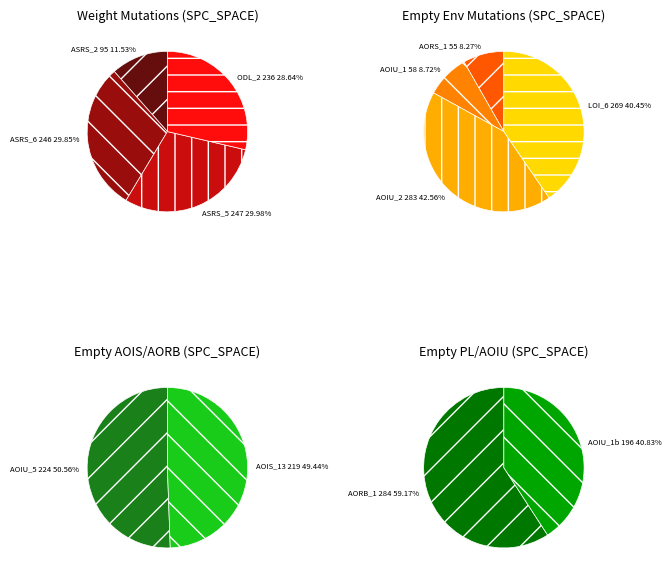

Count the number of slices in the pie.

12